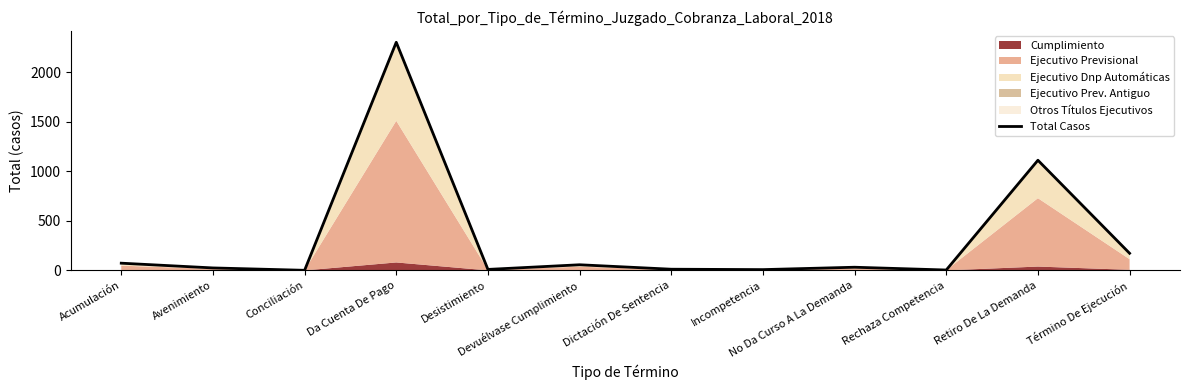

Rank the categories by value from highest to lowest.

Da Cuenta De Pago, Retiro De La Demanda, Término De Ejecución, Acumulación, Devuélvase Cumplimiento, No Da Curso A La Demanda, Avenimiento, Dictación De Sentencia, Desistimiento, Incompetencia, Rechaza Competencia, Conciliación